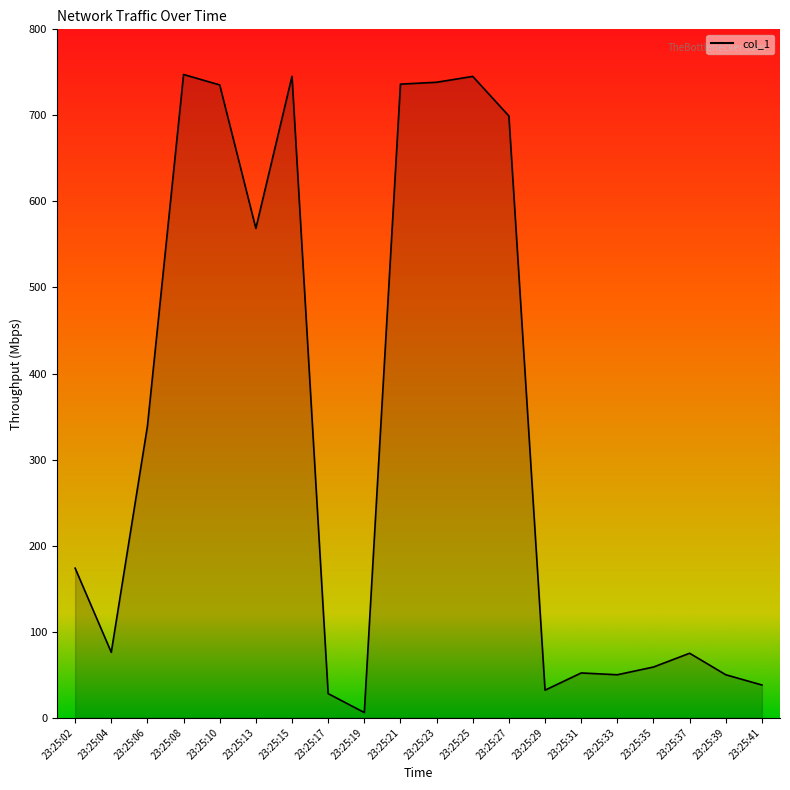

What is the change in value from 23:25:35 to 23:25:41?

-20.9